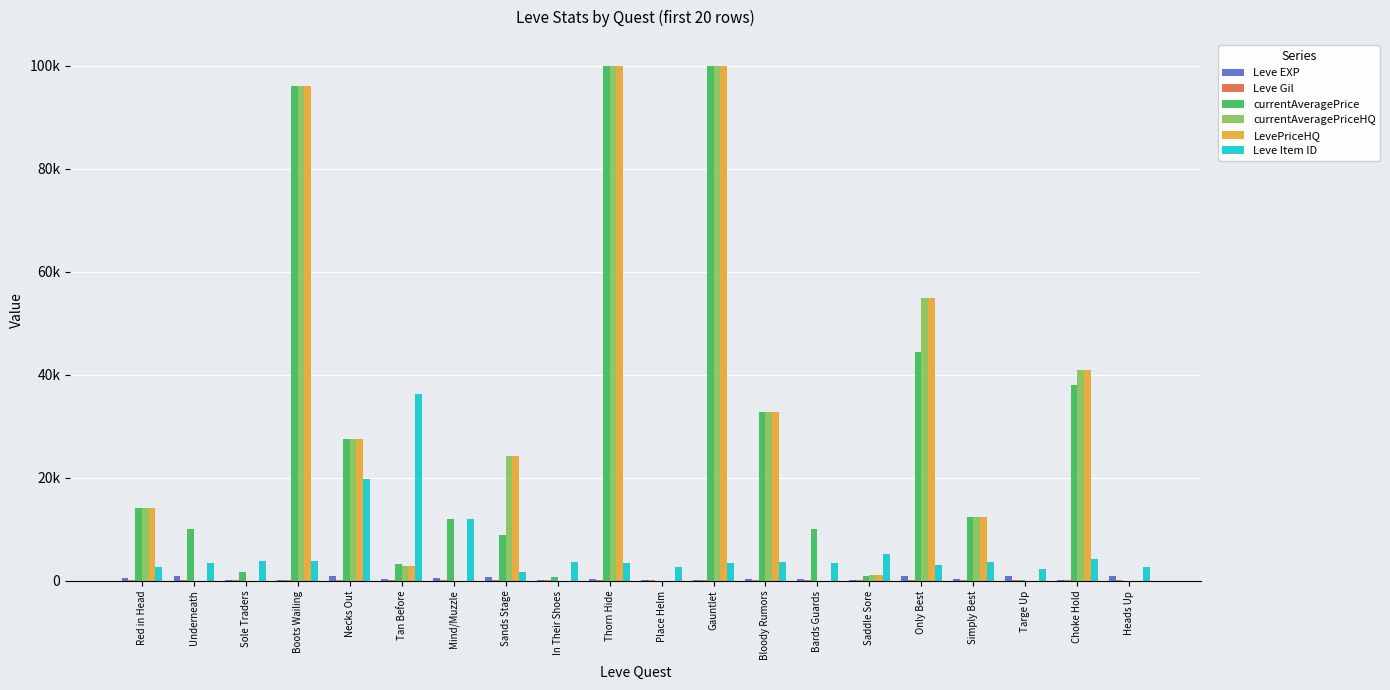

What is the label of the 20th bar from the right?

Red in Head